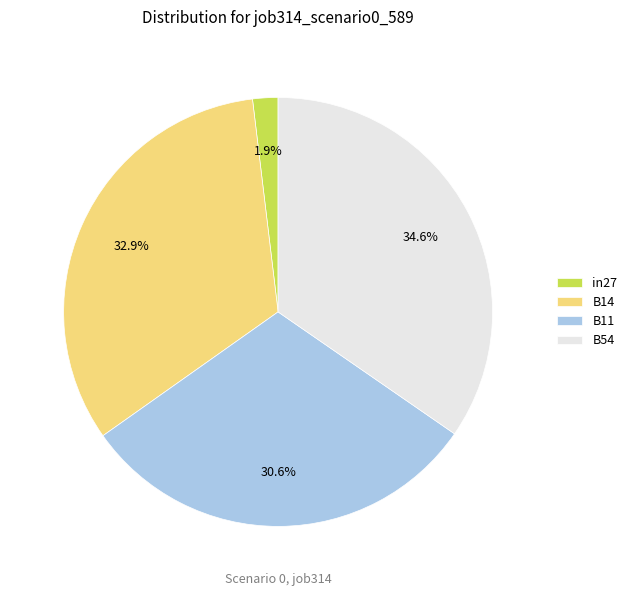

Which slice is the largest?

B54